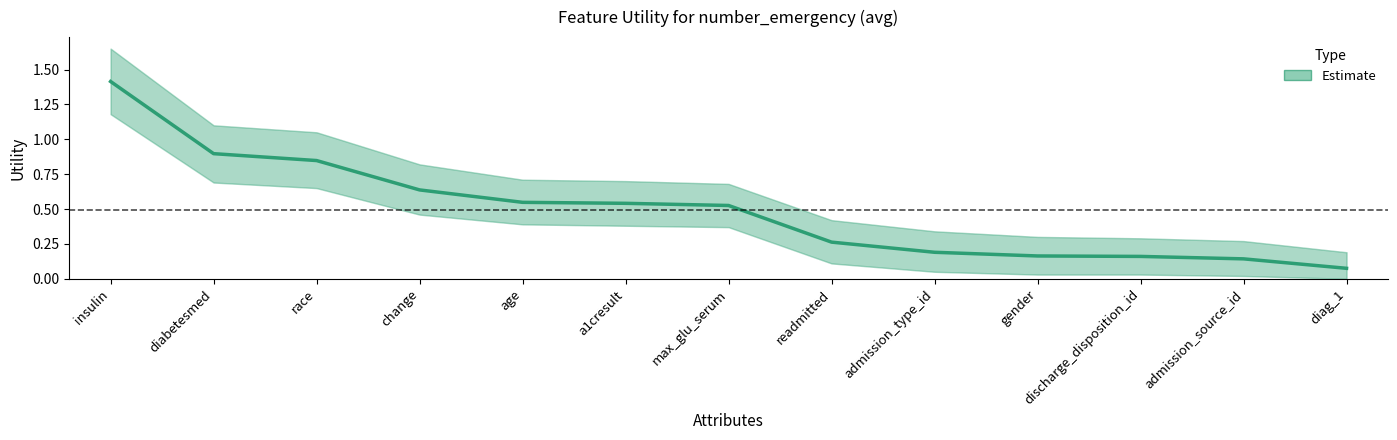

True or false: there are more than 2 points higher than both neighbors.

False